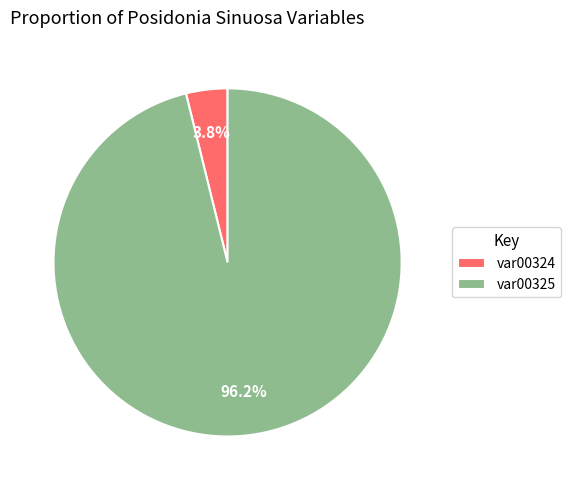

What is the majority slice?

var00325